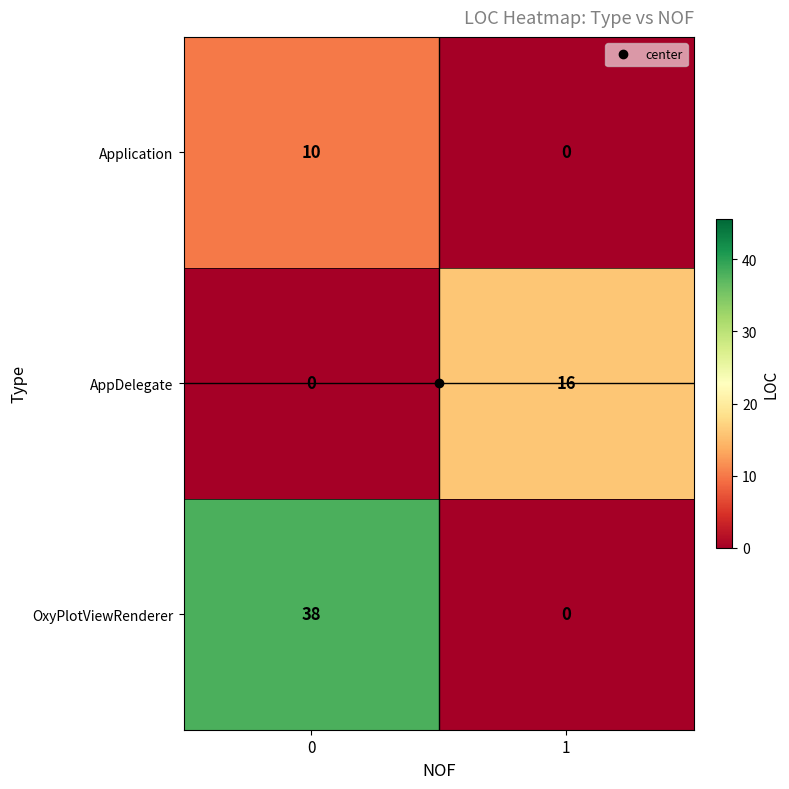

What is the difference between the OxyPlotViewRenderer values at 0 and 1?

38